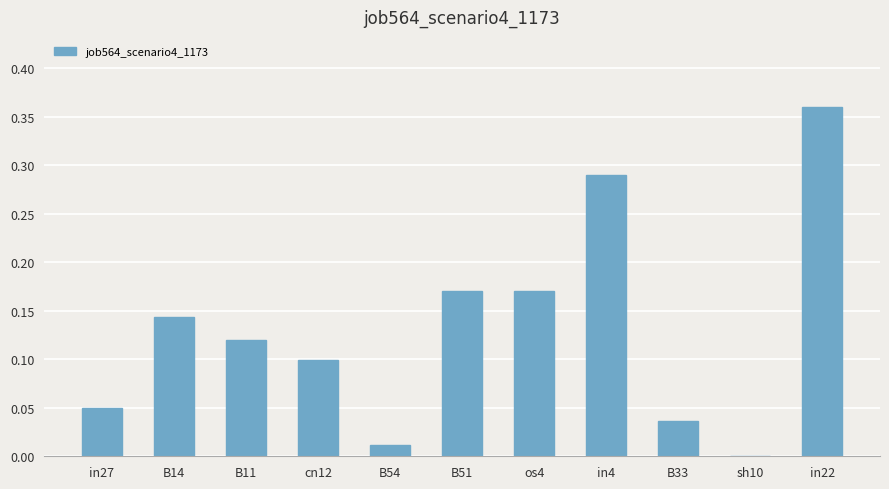

Is it true that the value at B51 is 0.3?

False